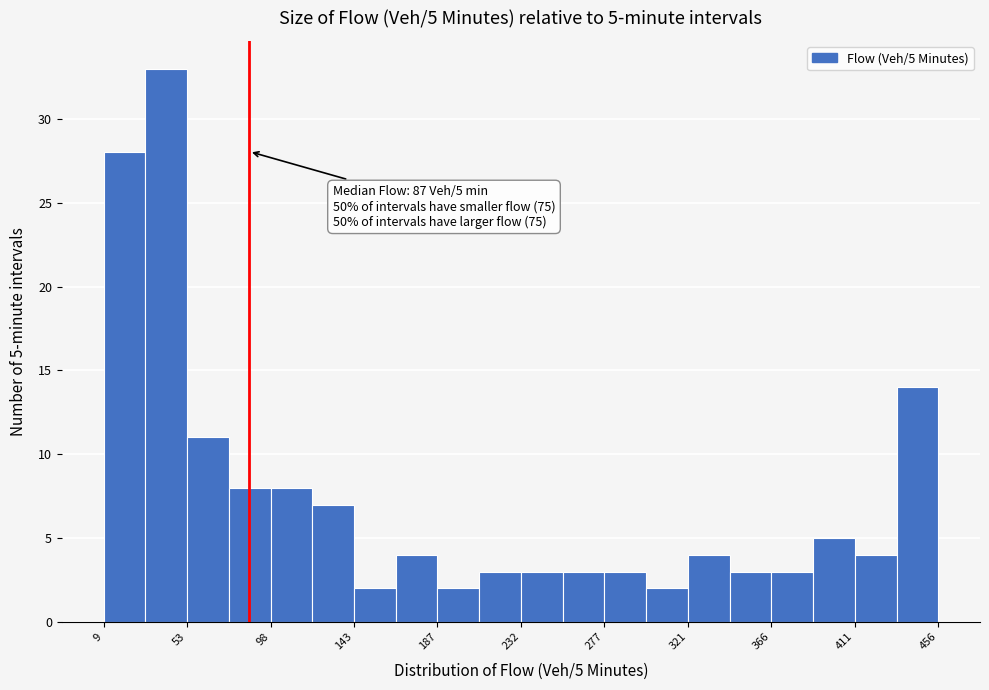

Which range on the x-axis has the tallest bar?

30 to 55